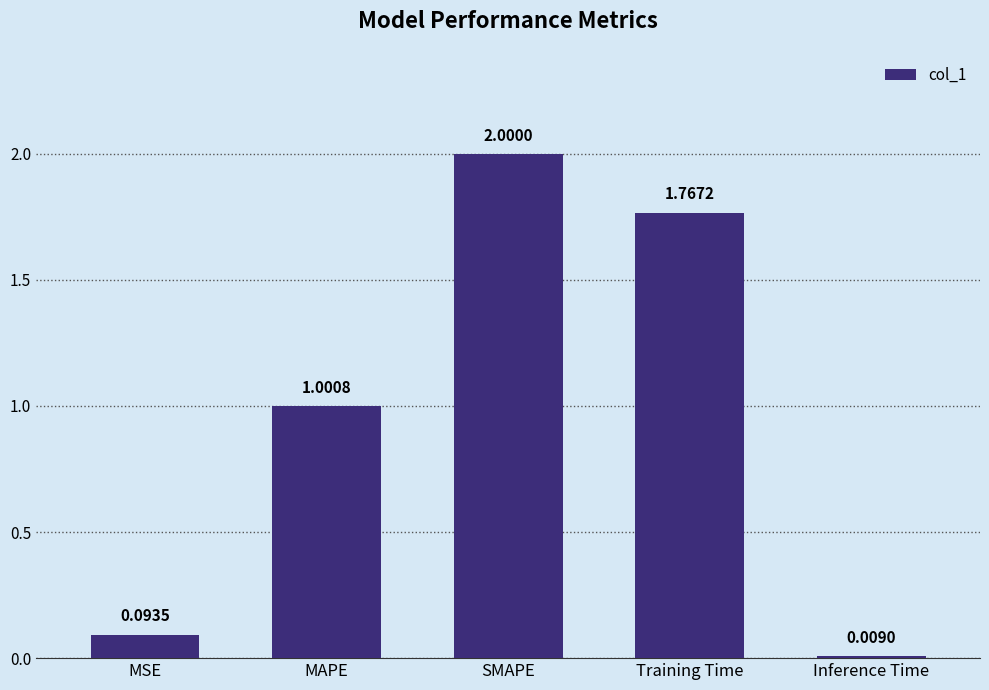

What is the label of the 2nd bar from the right?

Training Time